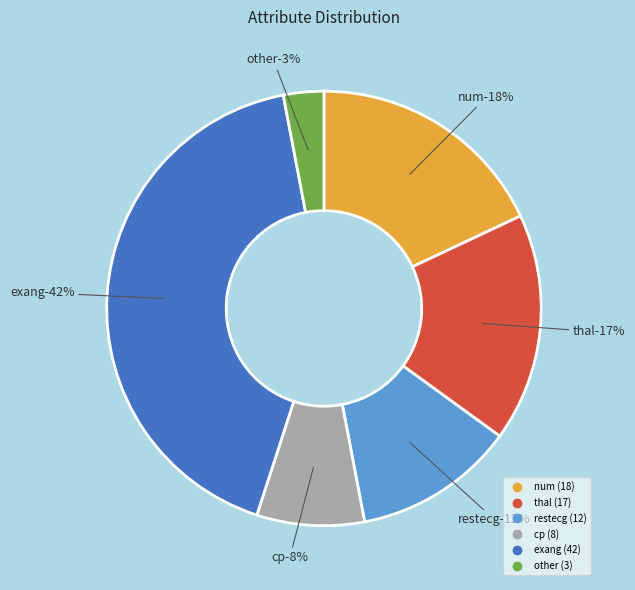

To the nearest percent, what percentage of the pie is exang?

42%